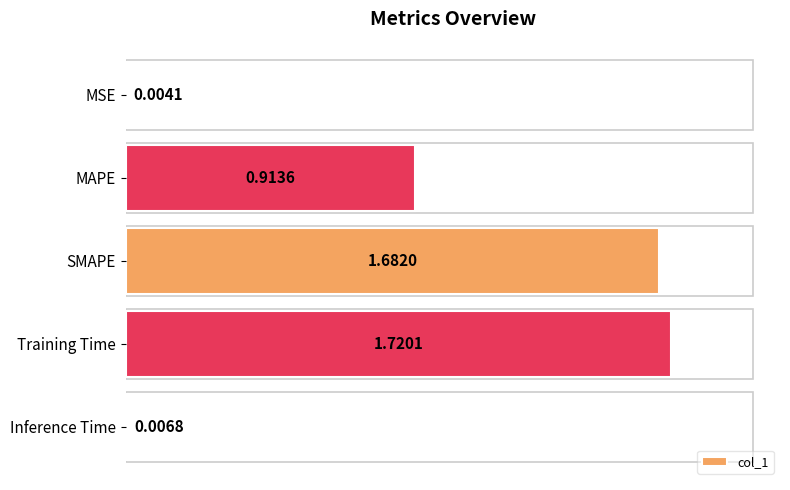

What is the sum of the values at Training Time and SMAPE?

3.4